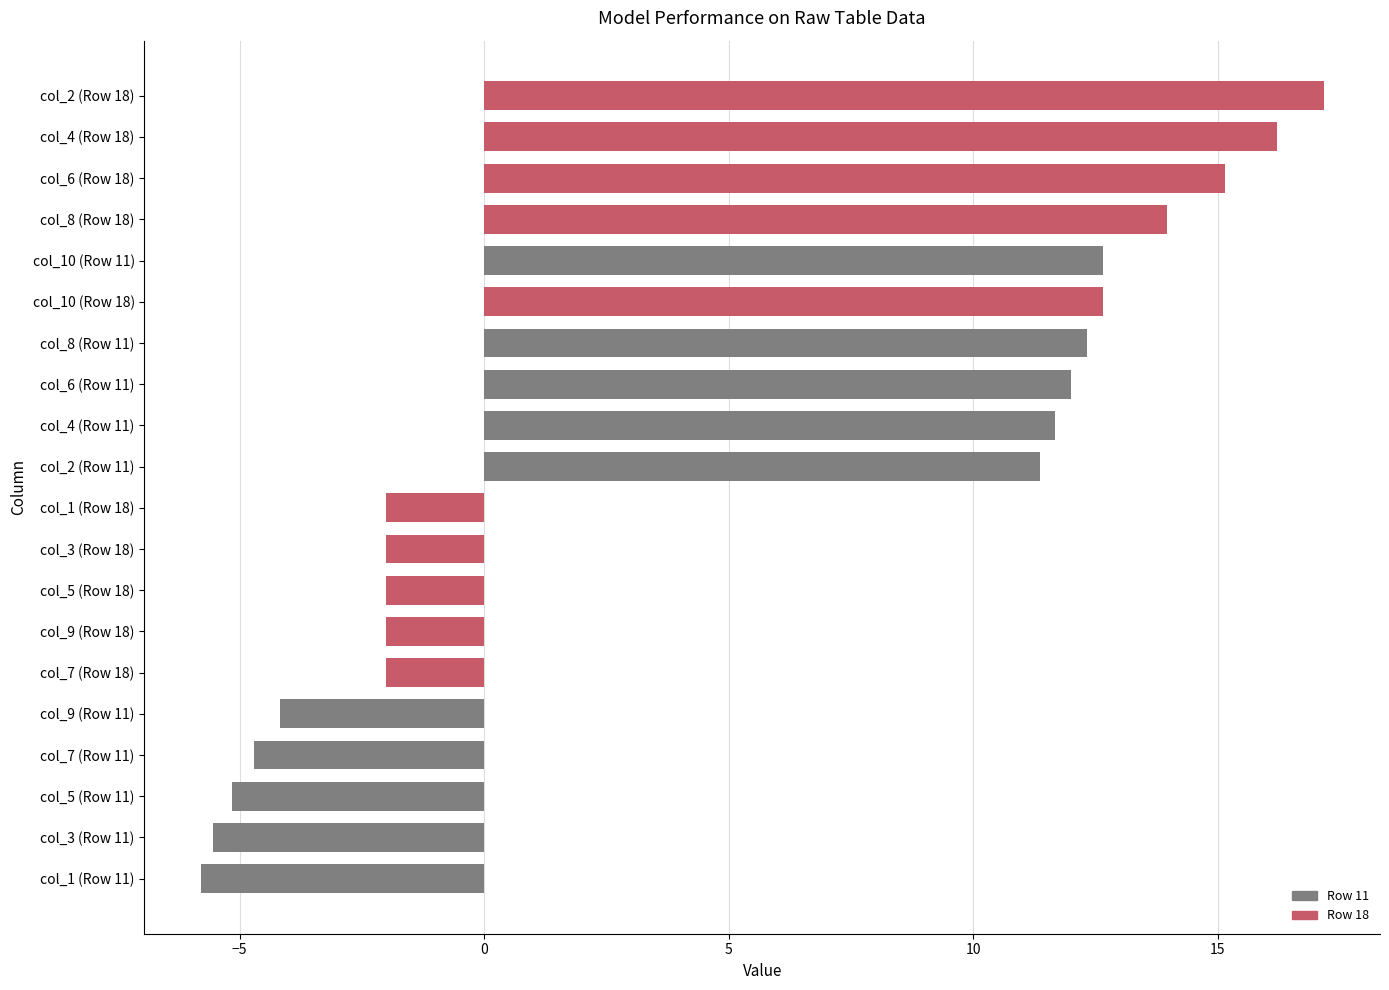

How many bars are there in each group?

2